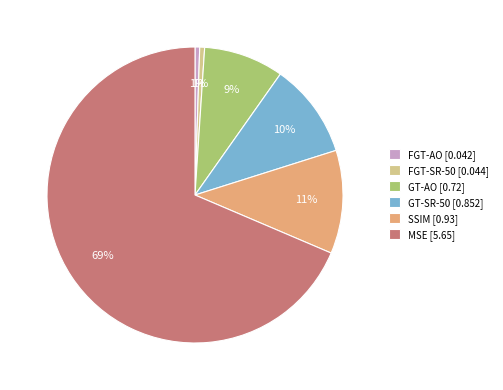

Combined, do FGT-SR-50 [0.044] and GT-SR-50 [0.852] account for over 50%?

No